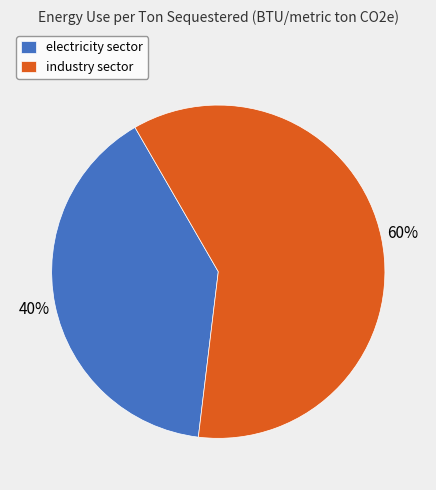

What is the ratio of the value at industry sector to the value at electricity sector?

1.5